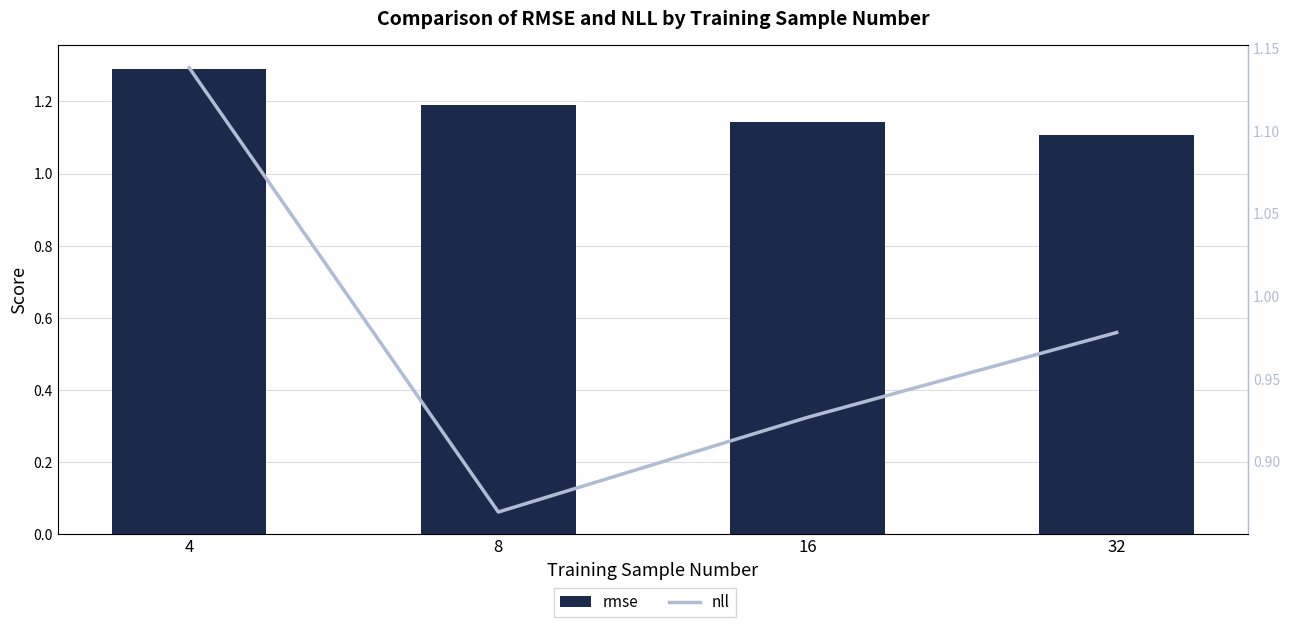

What are all the series names shown in the legend?

rmse, nll